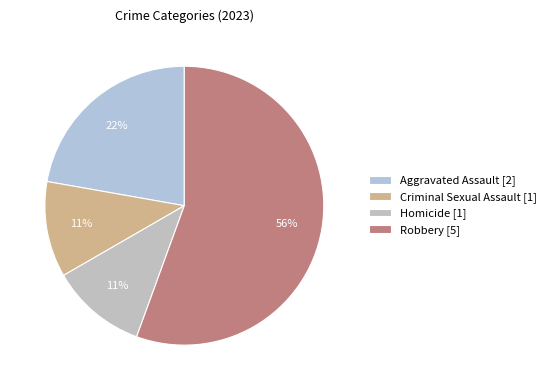

What is the largest slice in the pie chart?

Robbery [5]